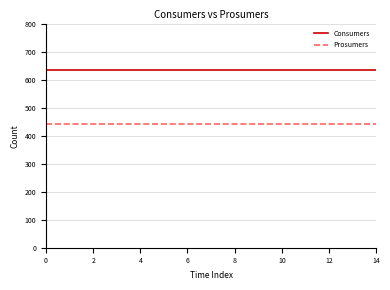

Which series has the largest total across all categories?

Consumers